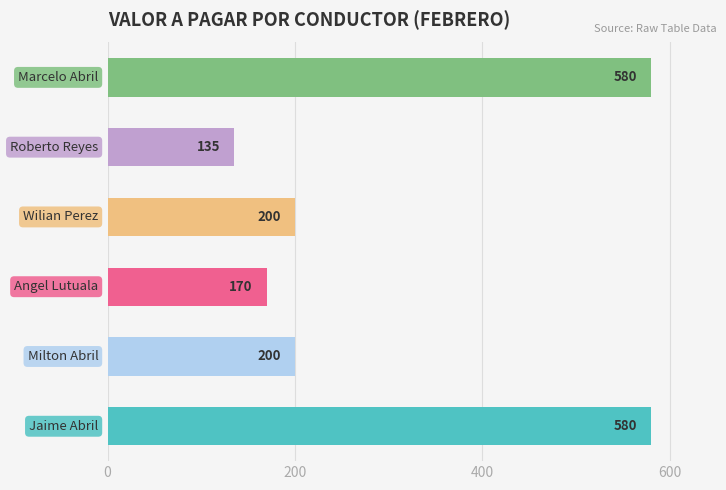

What is the smallest value displayed?

135